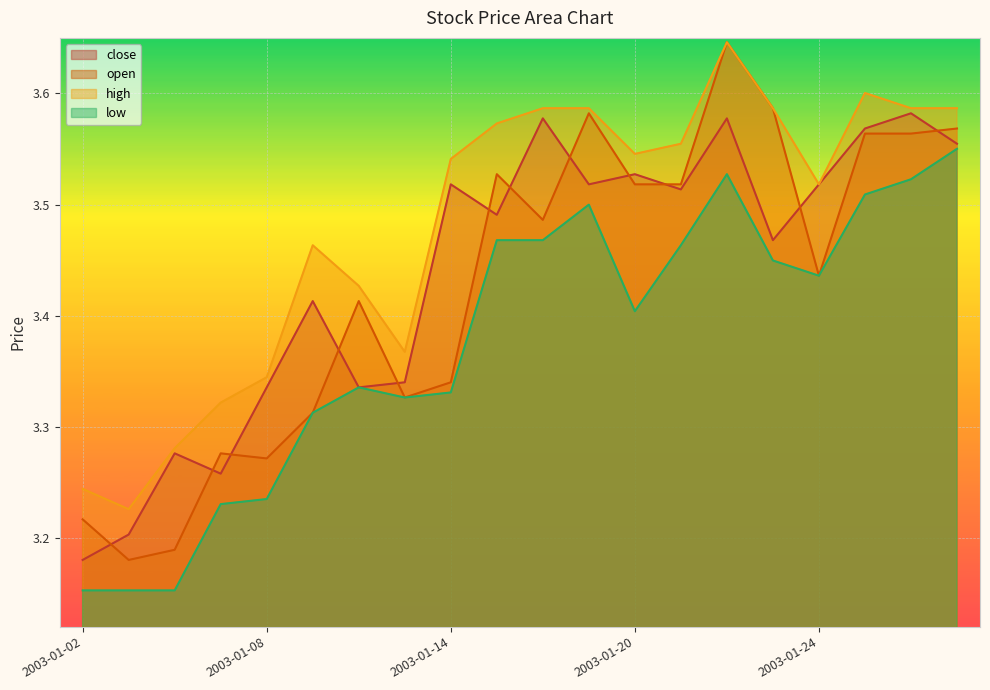

Is the value of close at 2003-01-13 greater than the value of high at 2003-01-10?

No